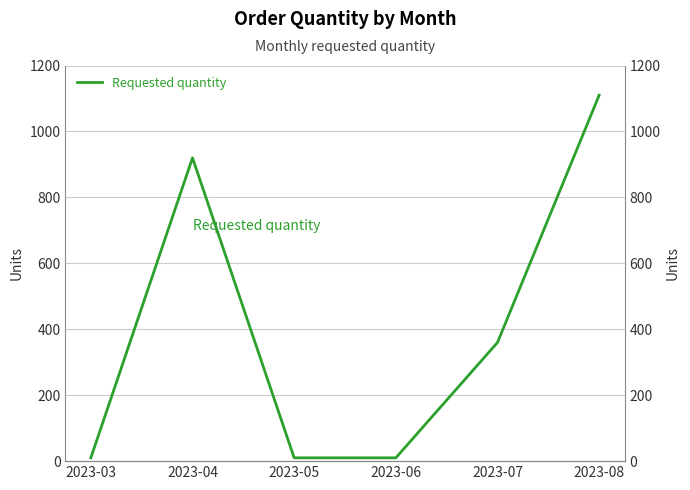

Reading right to left, extract all data points from this chart.

1110	360	10	10	920	10